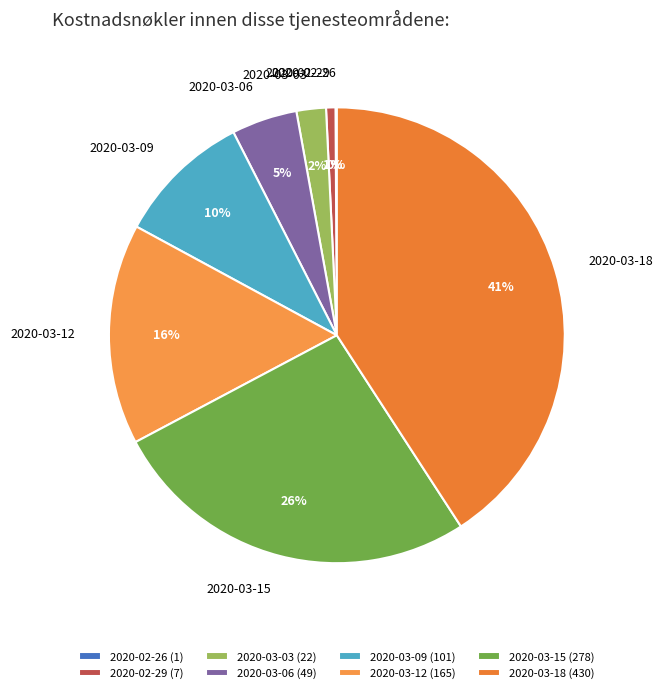

To the nearest percent, what is the average slice percentage?

12%